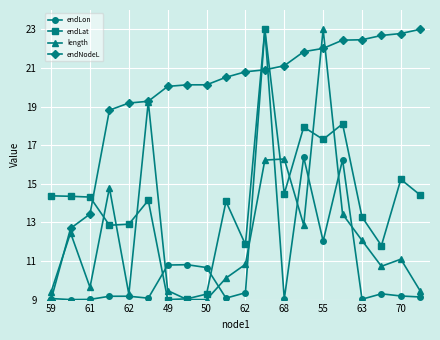

How many interior local peaks does the length series have?

6